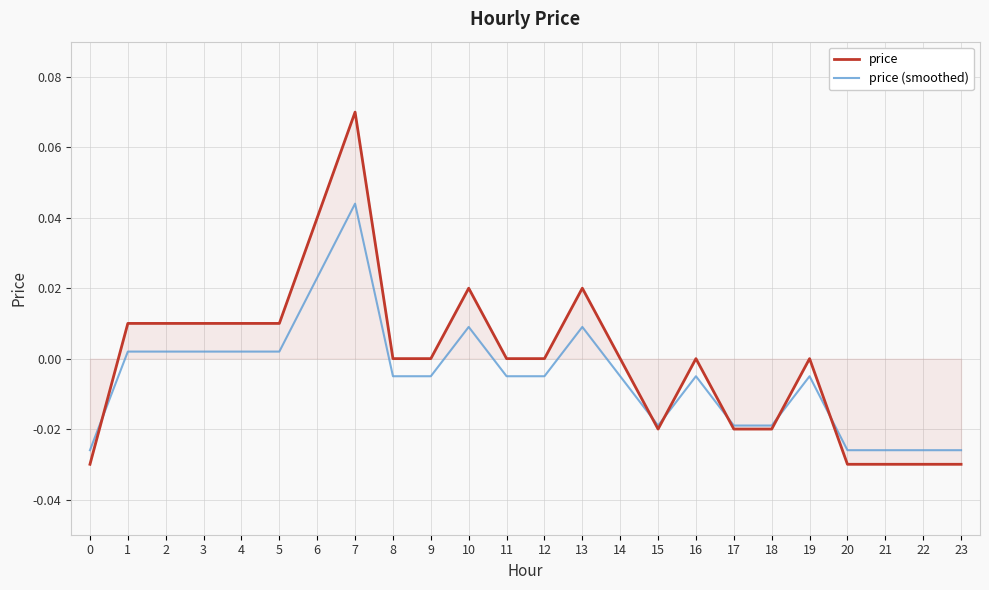

How many negative values does the price (smoothed) series have?

15